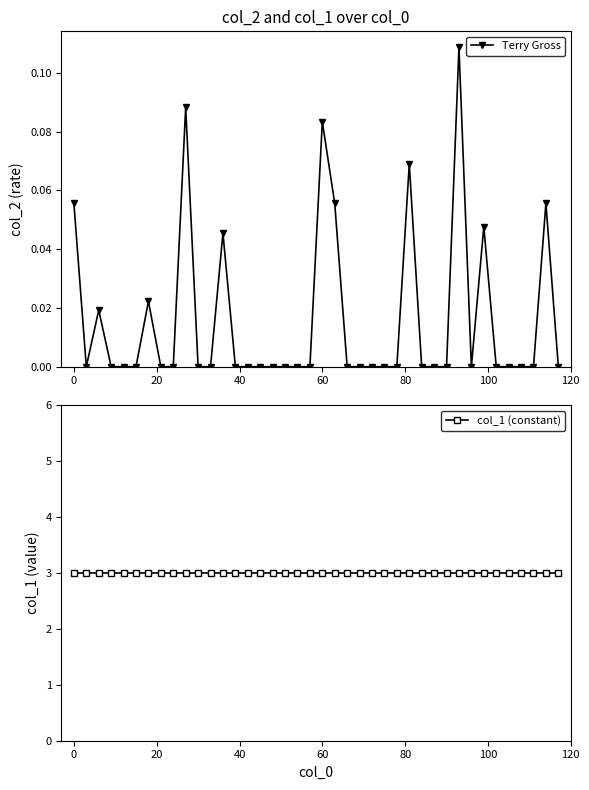

True or false: col_1 (constant) and Terry Gross intersect in this chart.

False